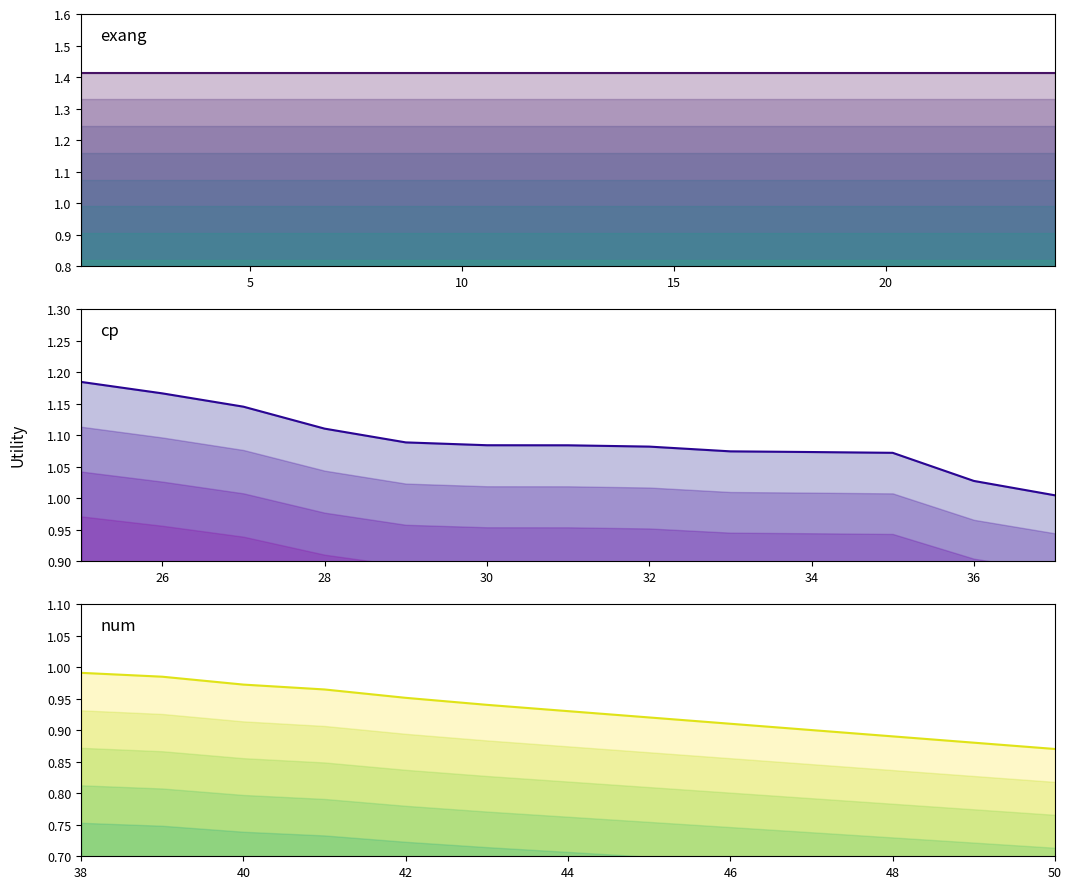

True or false: cp has more than 1 interior local peaks.

False